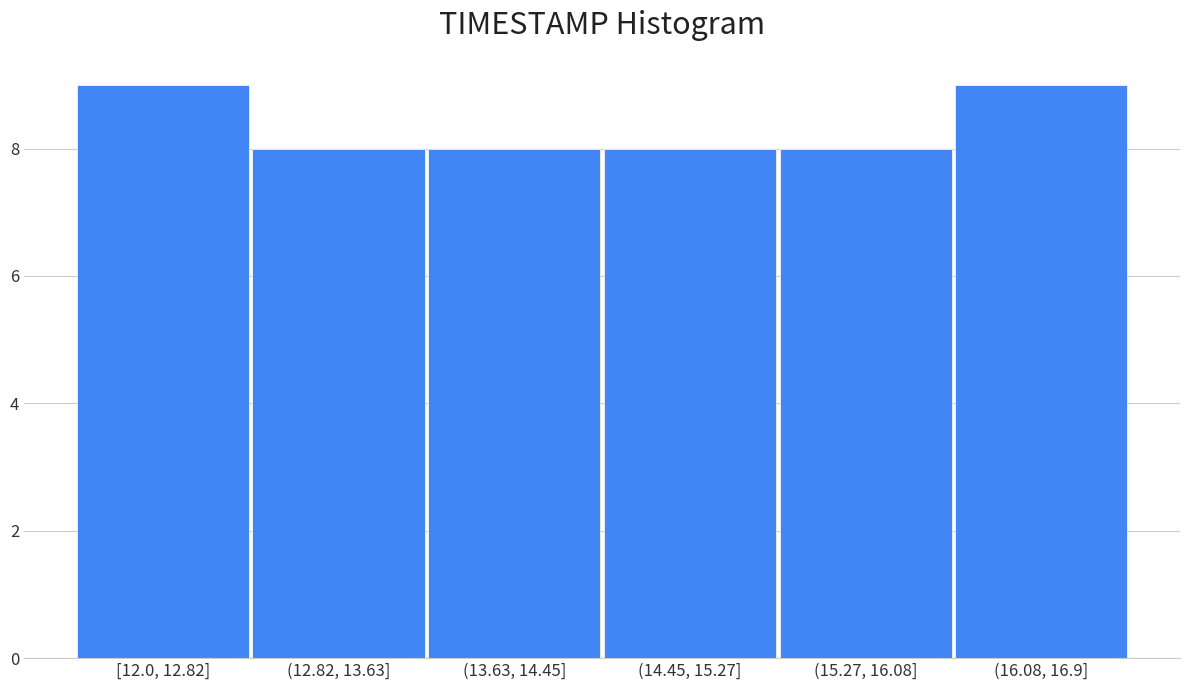

Reading right to left, extract all data points from this chart.

9	8	8	8	8	9